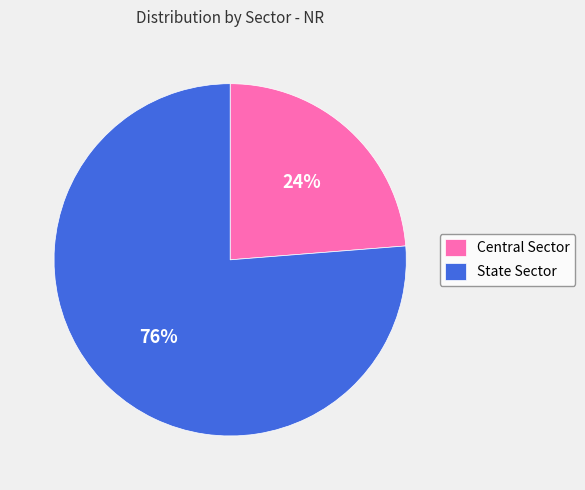

Is the sum of State Sector and Central Sector greater than half?

Yes